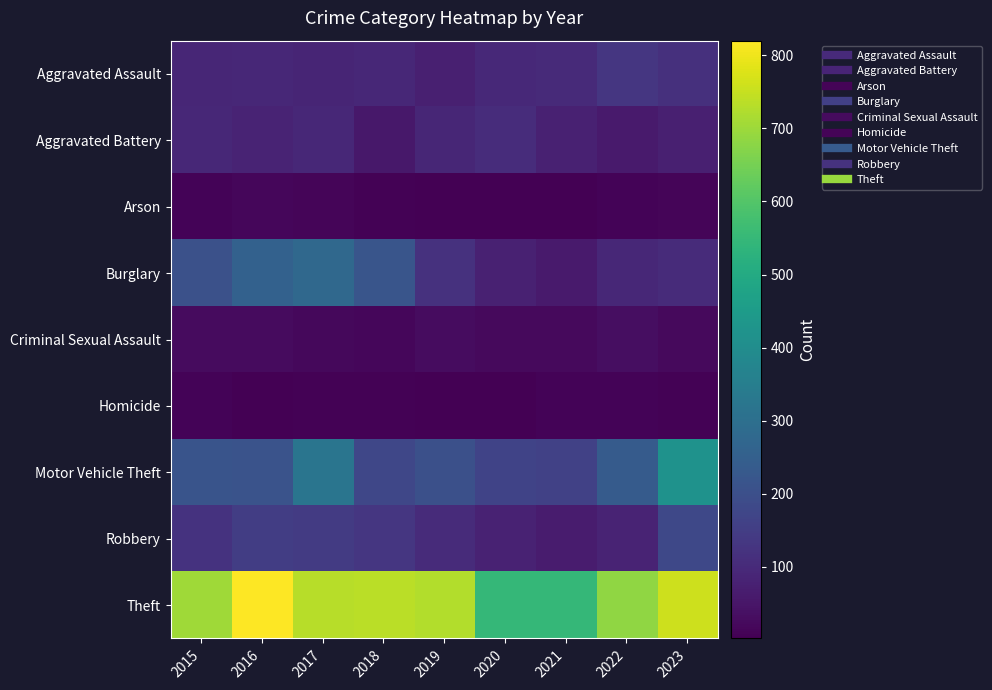

What is the total value across all series at 2023?

1693